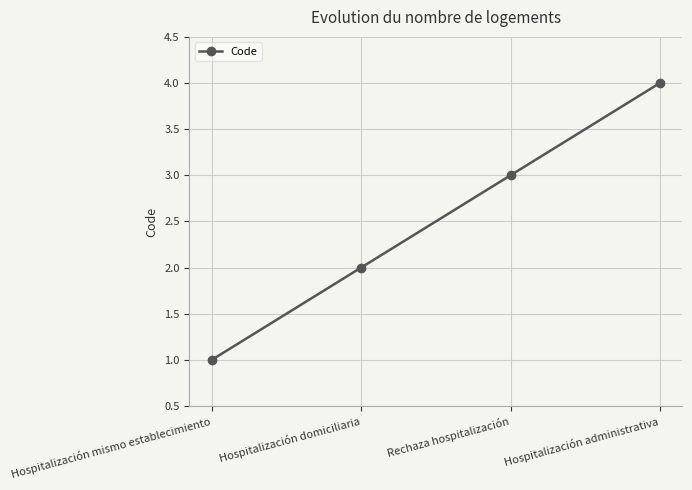

List the labels in order of value, smallest first.

Hospitalización mismo establecimiento, Hospitalización domiciliaria, Rechaza hospitalización, Hospitalización administrativa